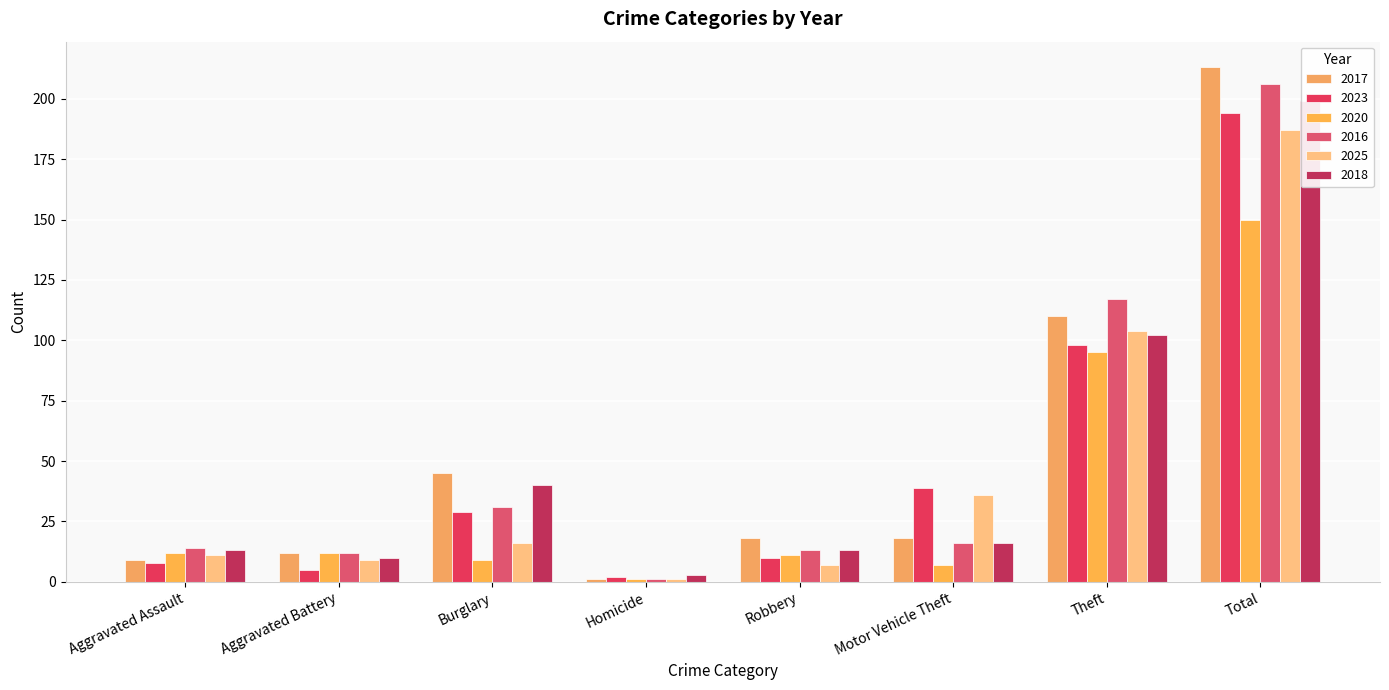

List the series in order of their peak value, highest first.

2017, 2016, 2018, 2023, 2025, 2020